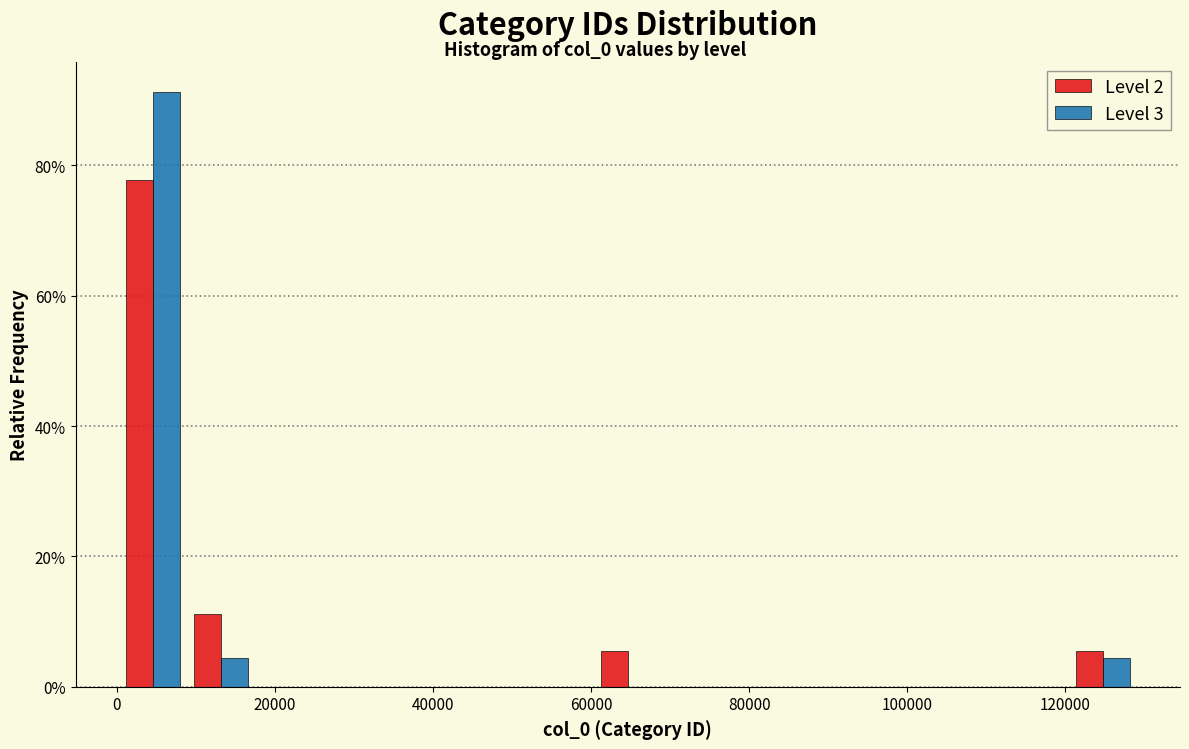

What is the height of the Level 3 bar covering 120000 to 128000 on the x-axis? Neither the bar edges nor the heights are printed on the chart, so give them approximately, as read against the axes.

4